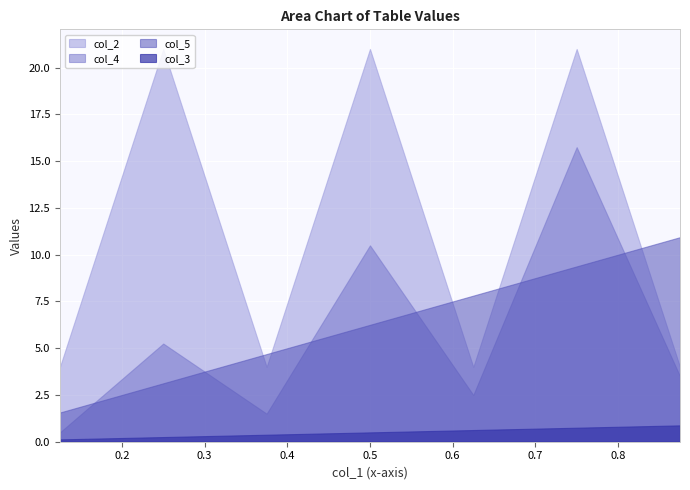

Reading left to right, list all the values displayed in this chart.

col_2: 4.0	21.0	4.0	21.0	4.0	21.0	4.0
col_3: 0.1	0.2	0.4	0.5	0.6	0.8	0.9
col_4: 0.5	5.2	1.5	10.5	2.5	15.8	3.5
col_5: 1.6	3.1	4.7	6.2	7.8	9.4	10.9